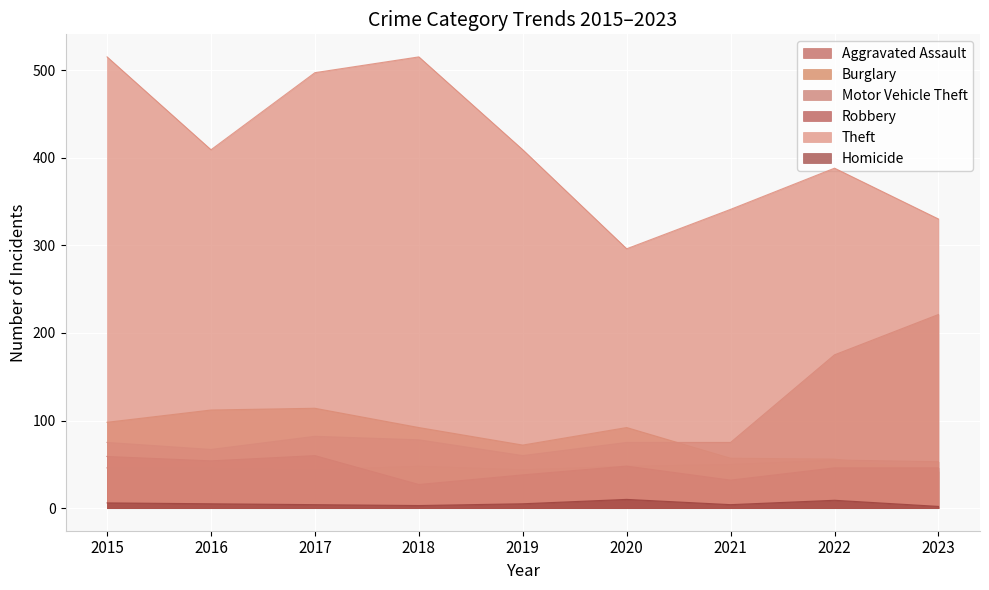

Reading left to right, what are all the values shown in this chart?

Aggravated Assault: 46	46	44	48	44	48	50	55	53
Burglary: 98	112	114	92	72	92	57	56	42
Motor Vehicle Theft: 75	67	82	78	60	75	75	175	221
Robbery: 59	54	60	27	38	48	32	46	46
Theft: 515	409	497	515	409	296	341	388	330
Homicide: 6	5	4	3	5	10	4	9	2